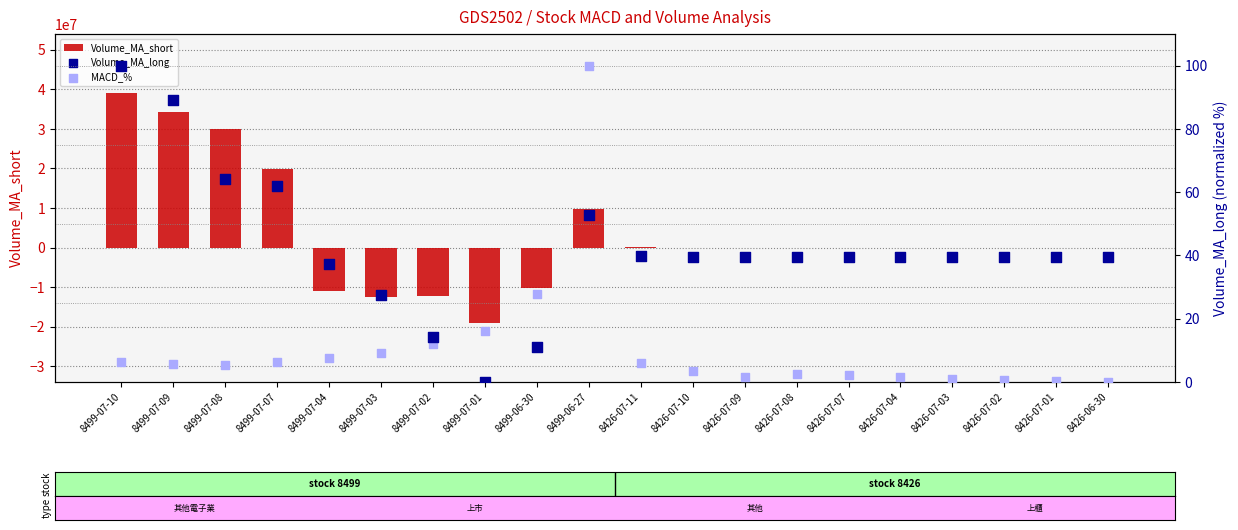

Which series has the widest spread of Y values?

Volume_MA_short